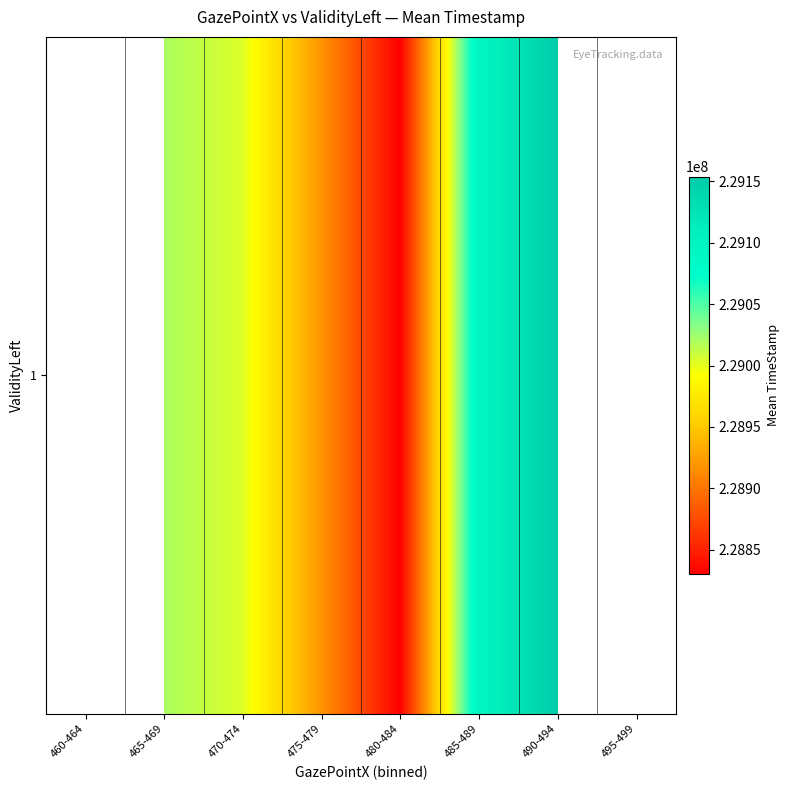

The chart shows a value of 111198922.8 at 485-489. True or false?

False